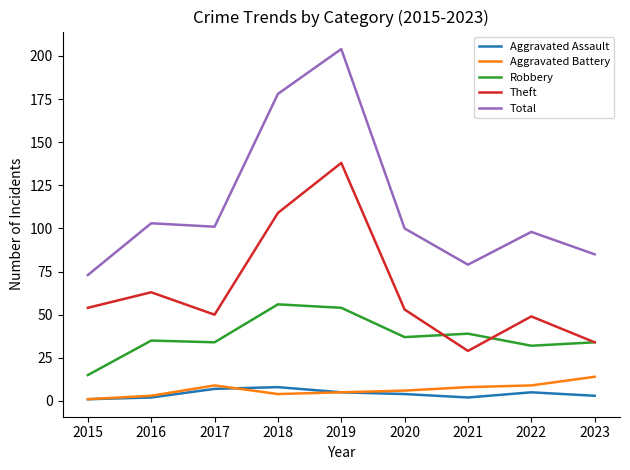

True or false: Aggravated Battery and Theft cross at least once.

False